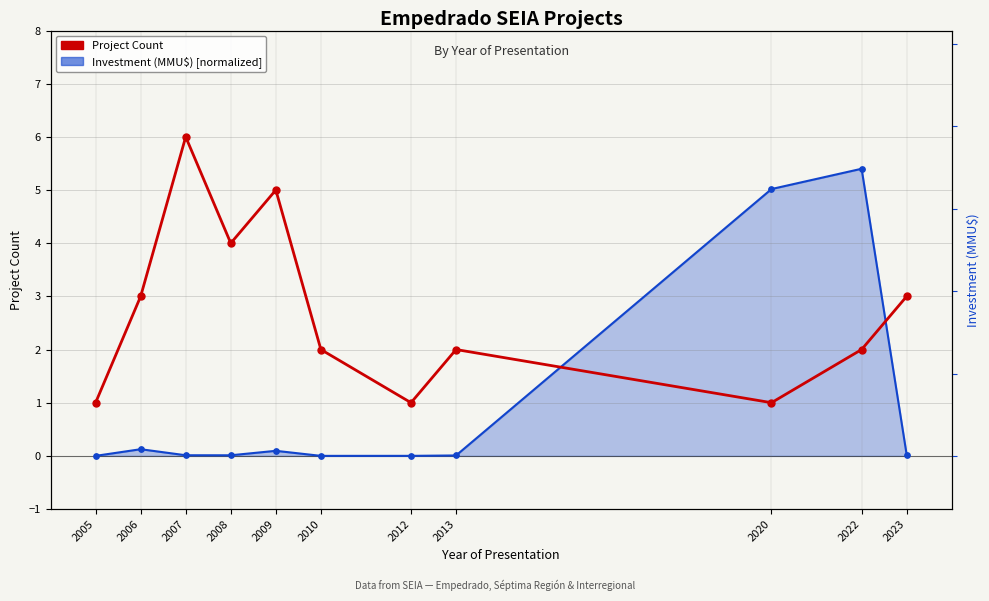

At how many categories does at least one series exceed 0?

11